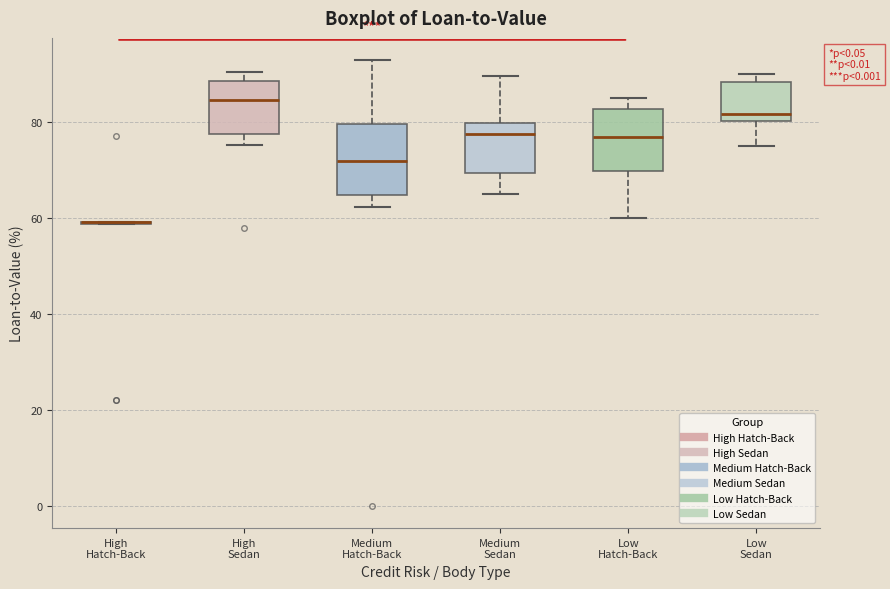

Reading left to right, transcribe this box plot: for each box, give where its median line is, the range the box spans, and where its two whiskers end, as read against the y-axis. The values are not printed on the chart, so give them approximately, as read against the axis.

High Hatch-Back: box collapsed to a line at 60, whiskers 58 to 60
High Sedan: median 84, box 78 to 88, whiskers 76 to 90
Medium Hatch-Back: median 72, box 64 to 80, whiskers 62 to 92
Medium Sedan: median 78, box 70 to 80, whiskers 66 to 90
Low Hatch-Back: median 76, box 70 to 82, whiskers 60 to 84
Low Sedan: median 82, box 80 to 88, whiskers 76 to 90